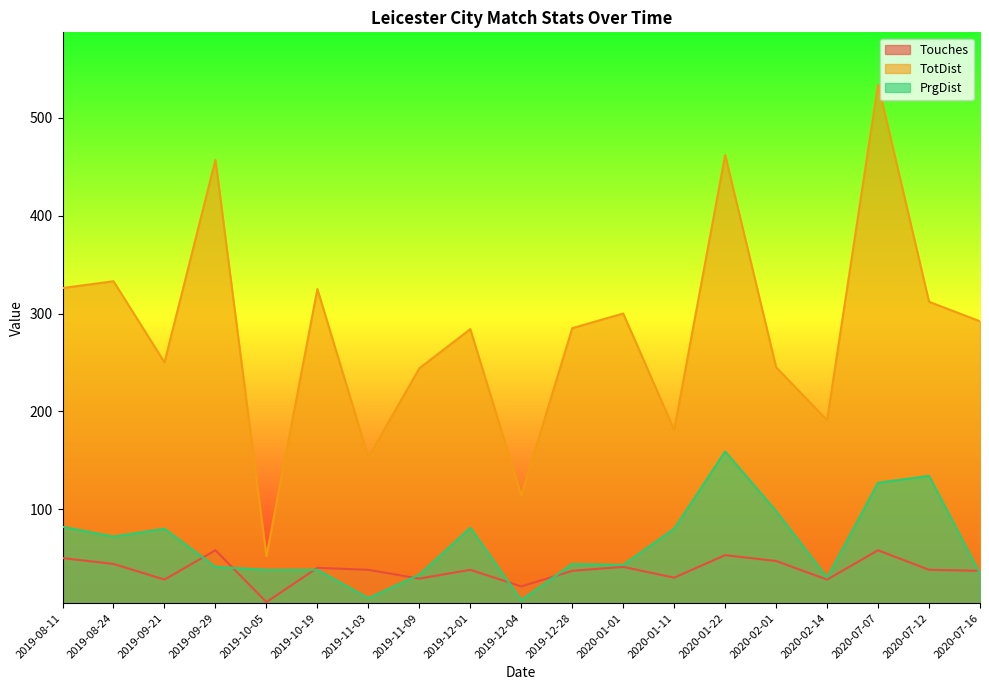

What is the sum of all TotDist values?

5340